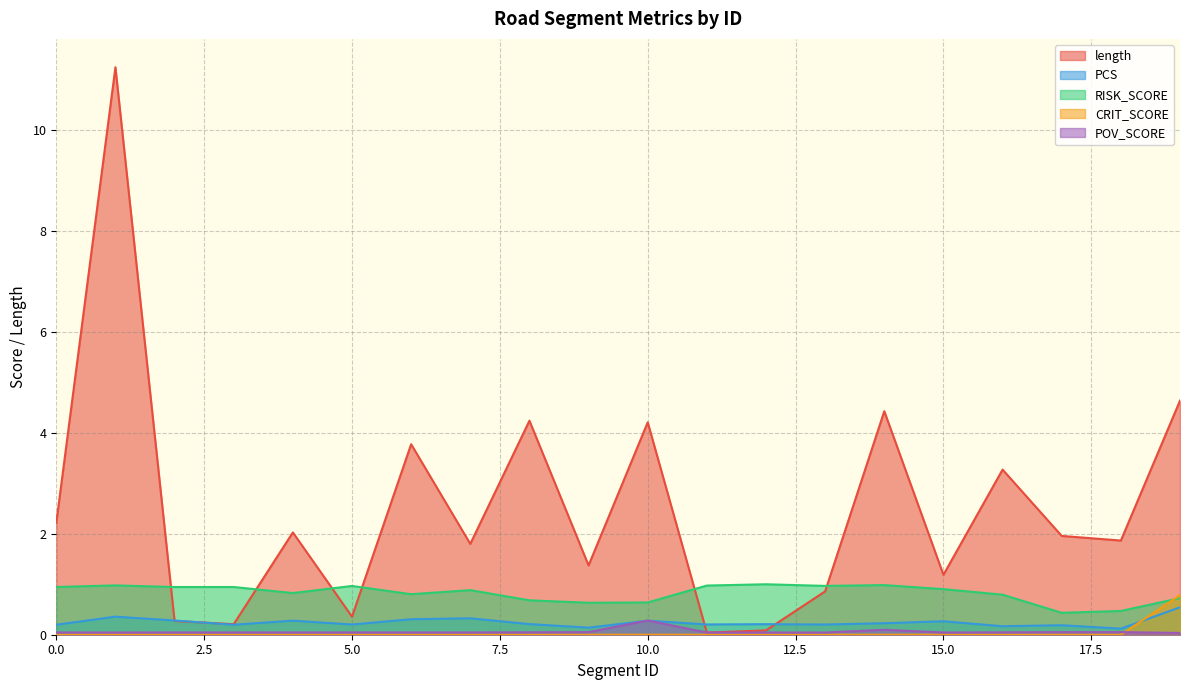

In POV_SCORE, how many points are lower than both neighbors (excluding endpoints)?

2